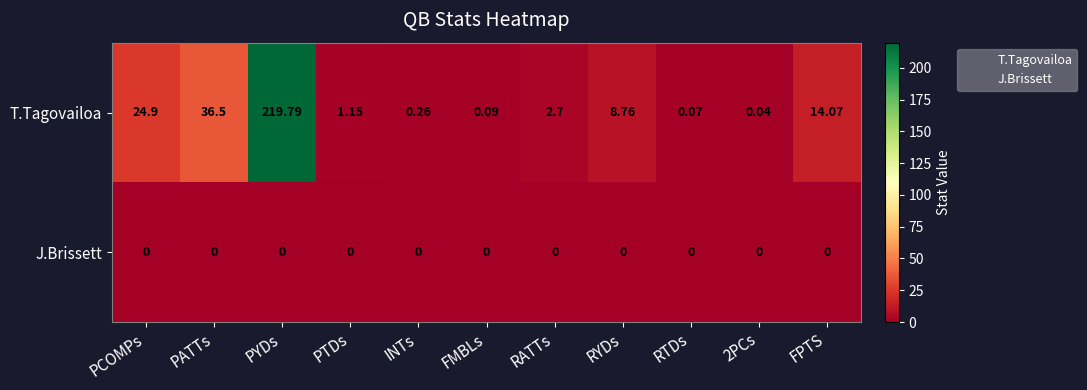

Where is T.Tagovailoa nearest to the value 109?

PATTs